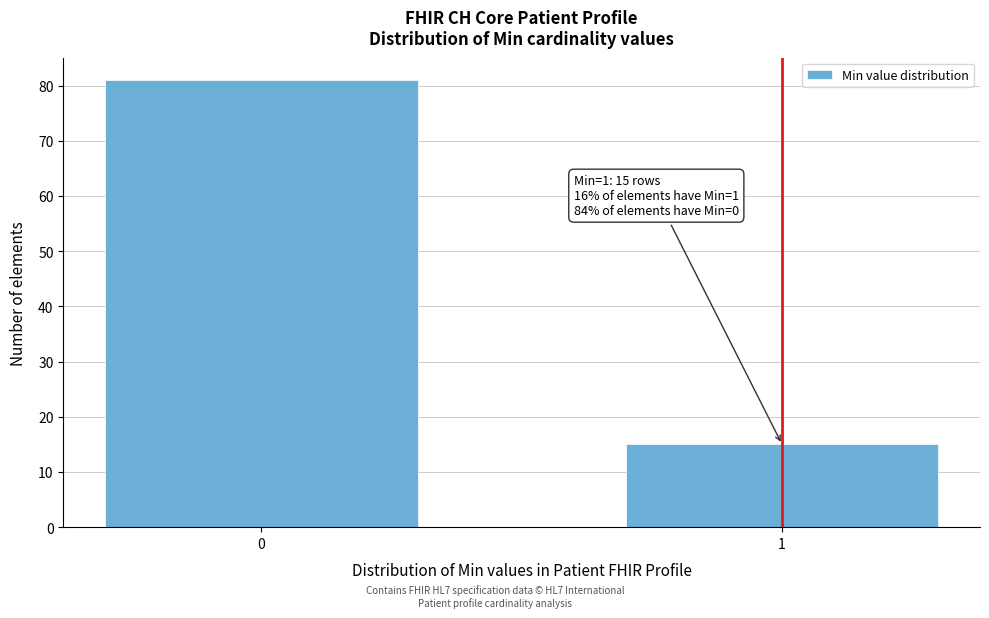

Reading left to right, what are all the values shown in this chart?

0=81	1=15